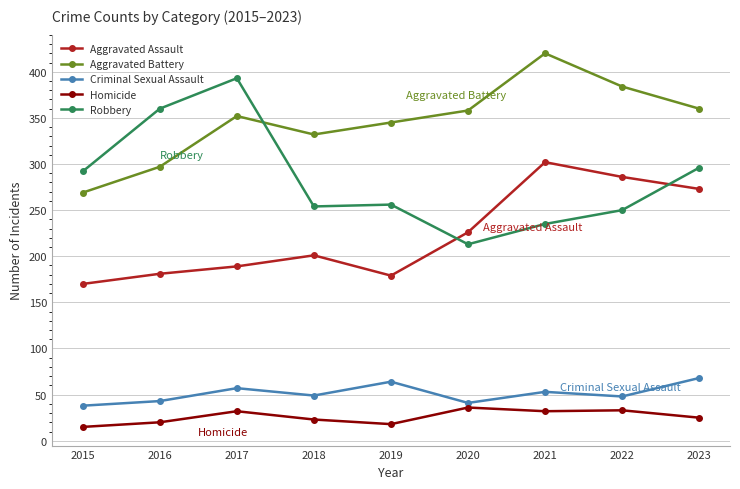

Where is the first local maximum for Aggravated Assault?

2018